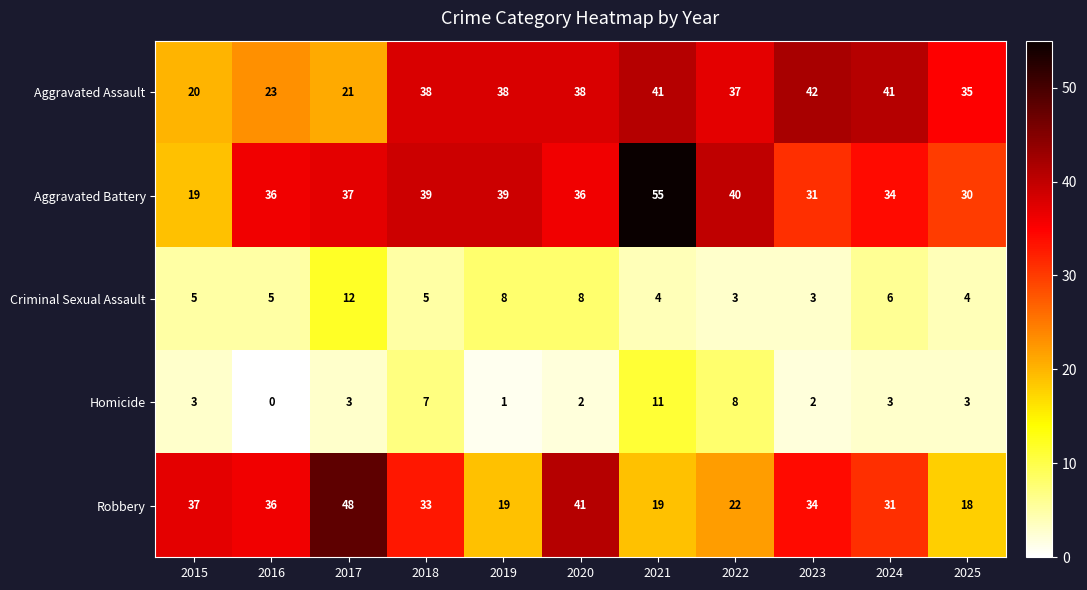

True or false: Criminal Sexual Assault has a value of 4 at 2021.

True